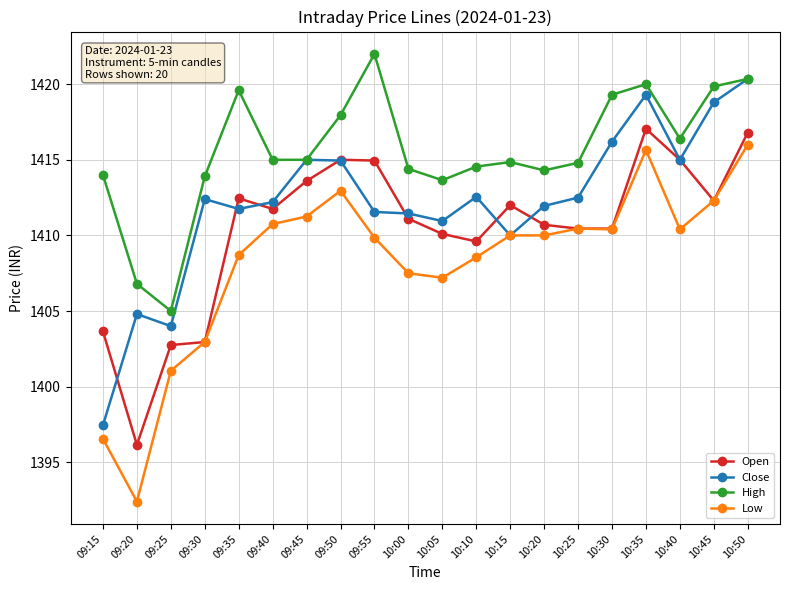

What position from the left is 10:20?

14